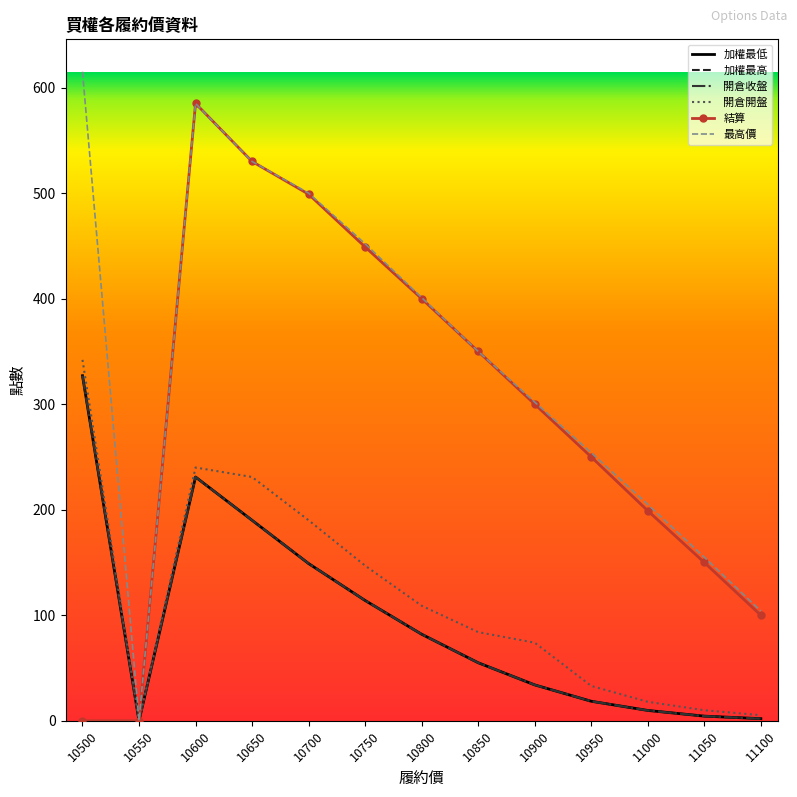

What is the value of the 最高價 point at the 10th from the left?

254.0